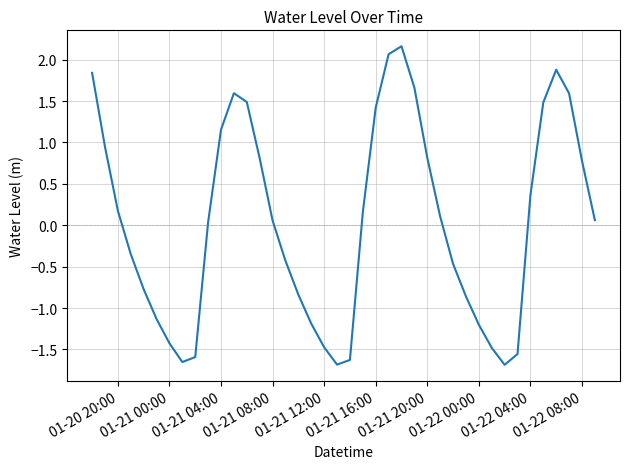

Is this an area chart (filled region under the line)?

No